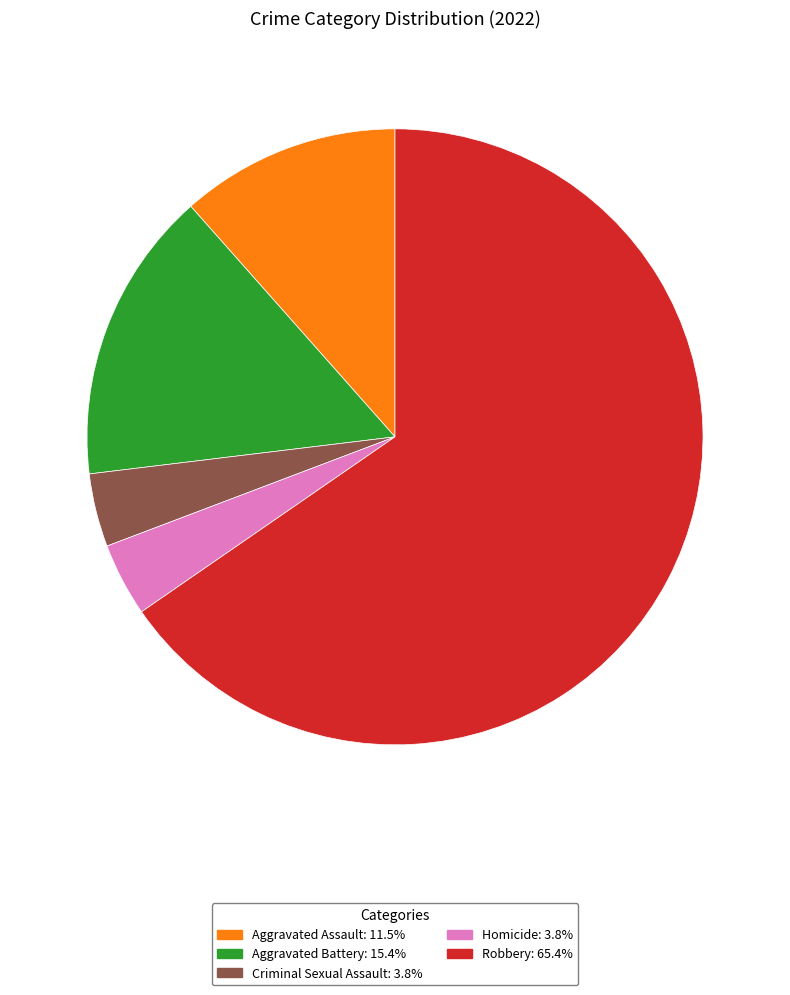

Does Robbery represent more than half of the total?

Yes